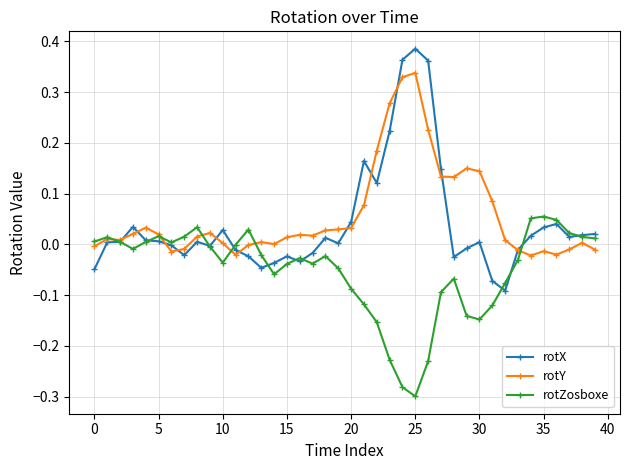

Rank the series by their maximum value, from highest to lowest.

rotX, rotY, rotZosboxe